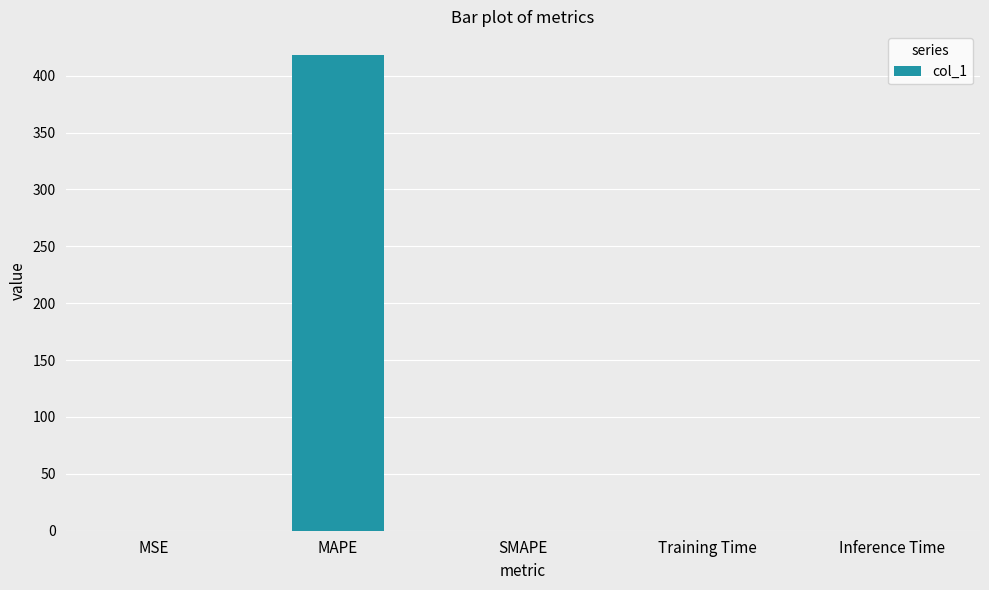

Which label corresponds to the largest value in the chart?

MAPE